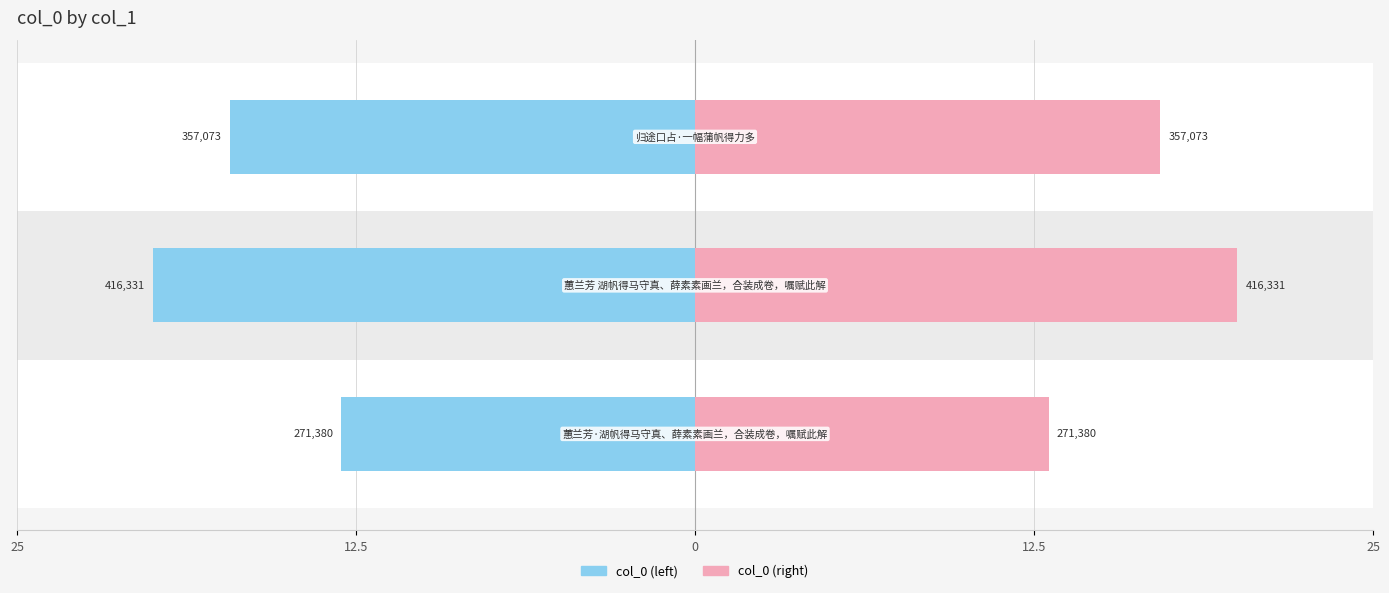

True or false: col_0 (right) has a value of 4.6 at 12.5.

False